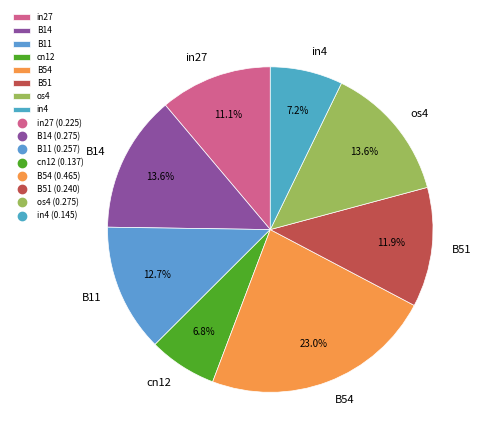

To the nearest percent, what is the average slice percentage?

12%